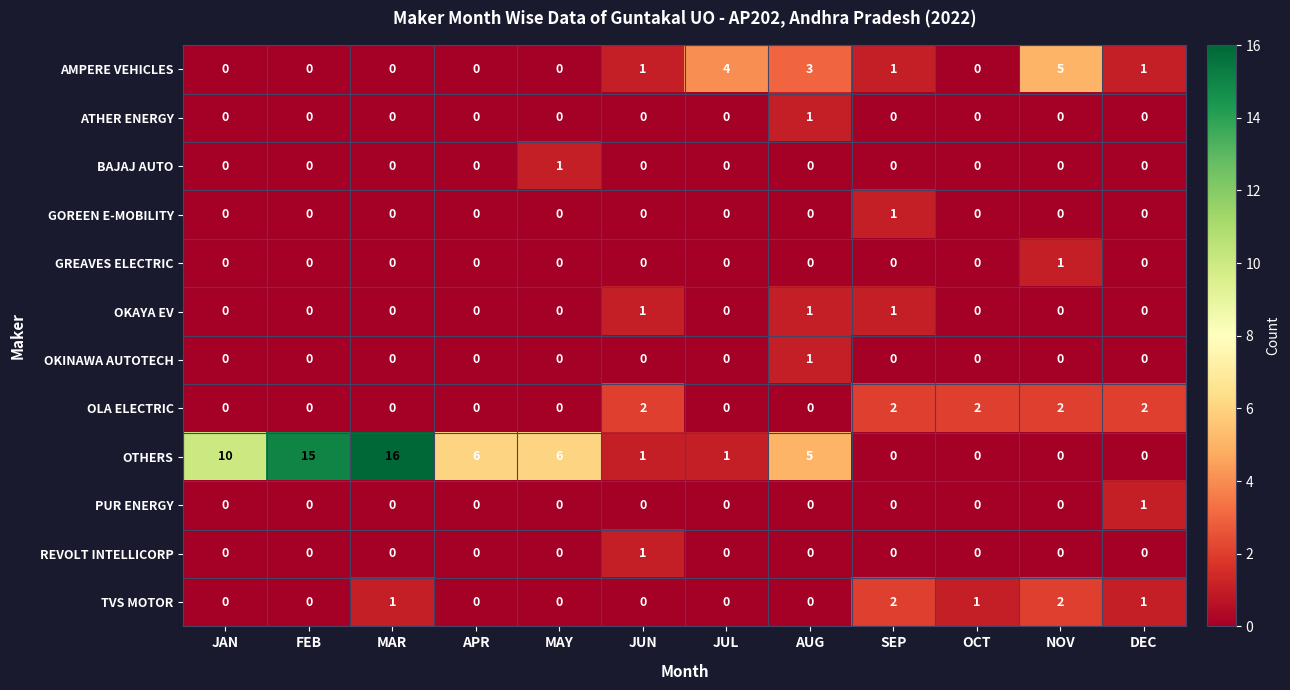

The AMPERE VEHICLES series shows 1 at SEP. True or false?

True